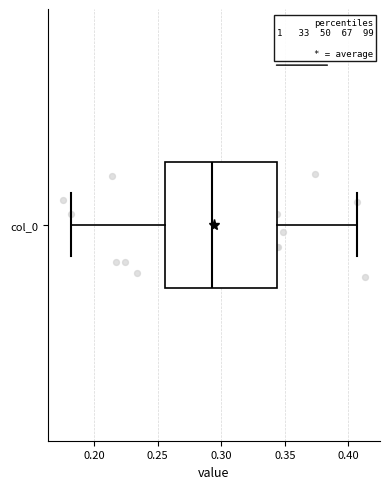

Read this box plot against the x-axis: the position of the median line, the range covered by the box, and the ends of both whiskers. The values are not printed on the chart, so give them approximately, as read against the axis.

median 0.295, box 0.255 to 0.345, whiskers 0.180 to 0.405